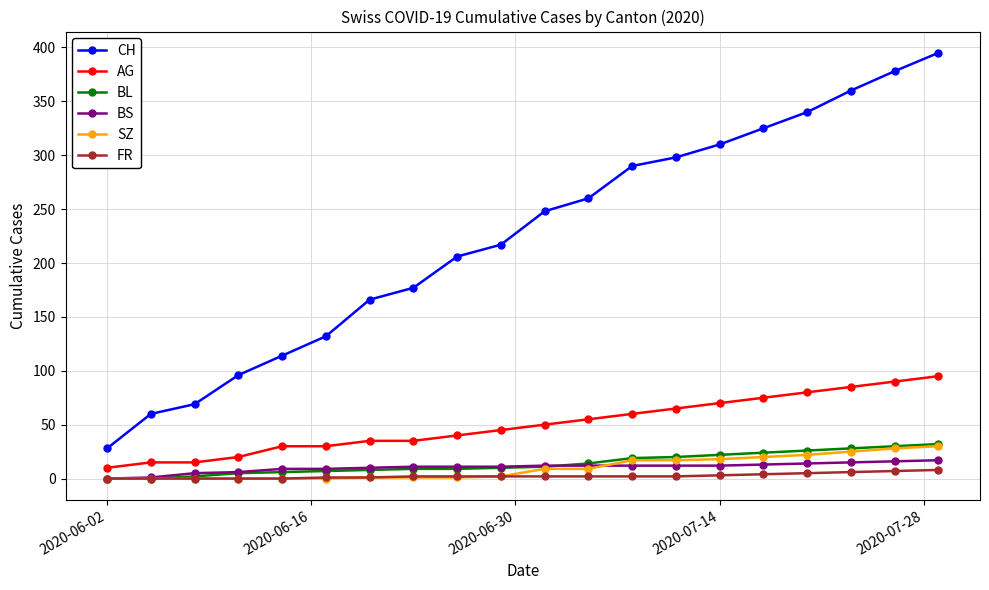

What is the maximum value shown in the chart?

395